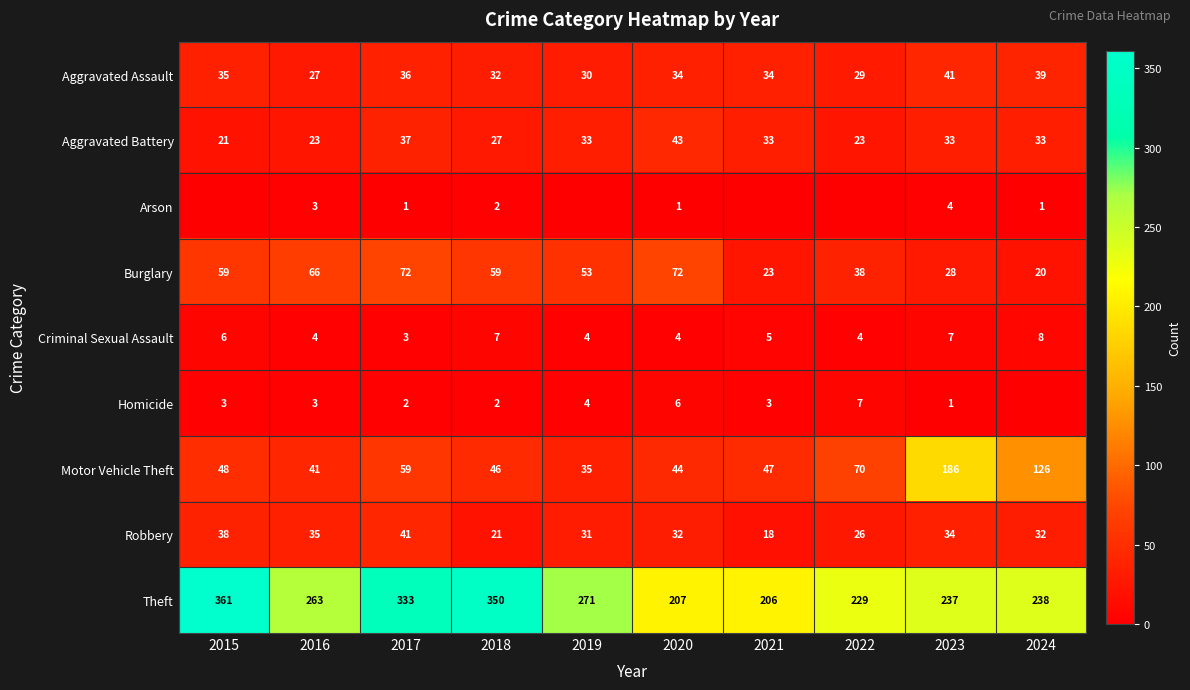

What is the spread (max minus min) of values at 2016?

260